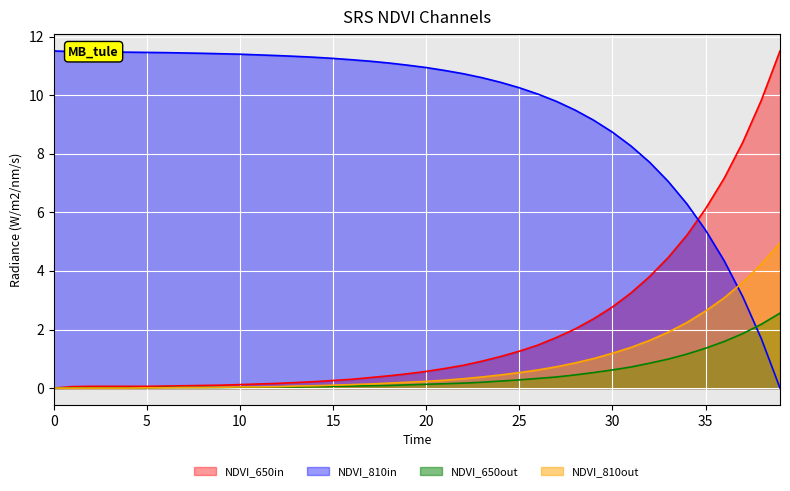

What is the maximum value shown in the chart?

11.5